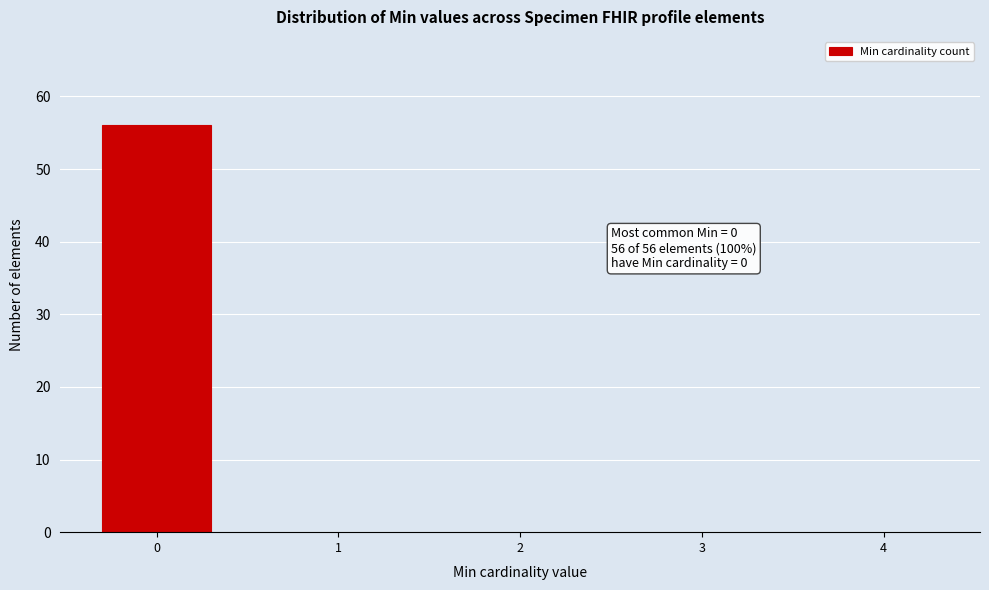

Reading right to left, extract all data points from this chart.

4=0	3=0	2=0	1=0	0=56